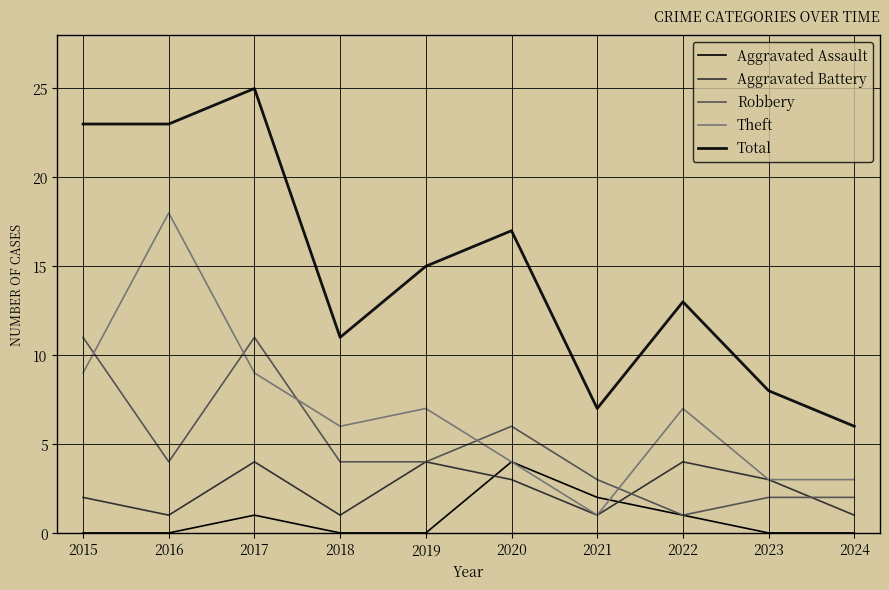

Rank the categories by Robbery value from lowest to highest.

2022, 2023, 2024, 2021, 2016, 2018, 2019, 2020, 2015, 2017